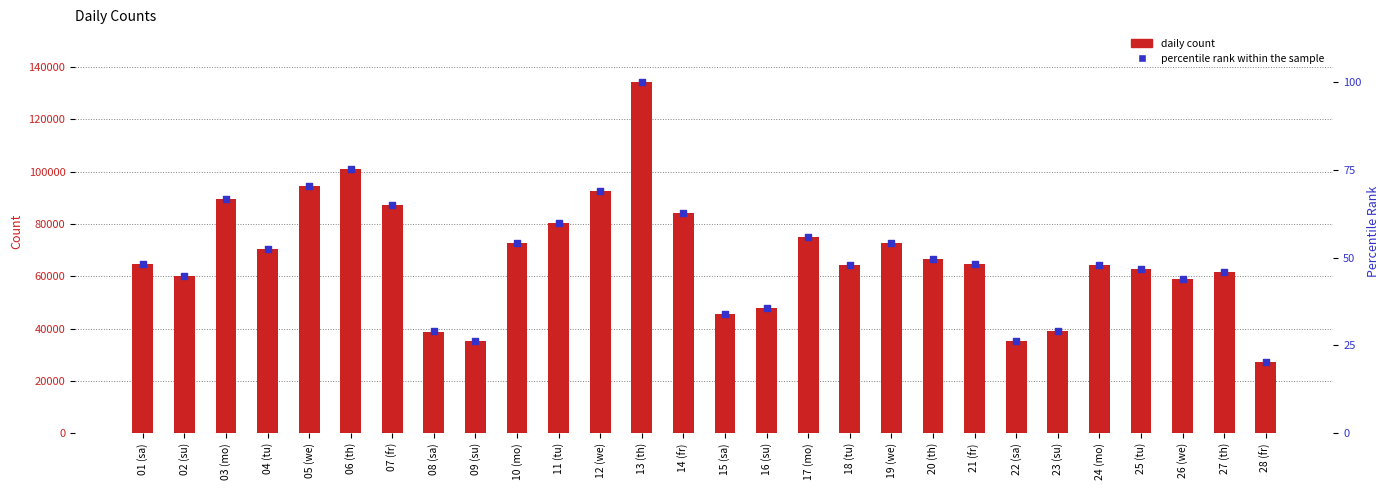

At how many categories does at least one series exceed 107586?

1